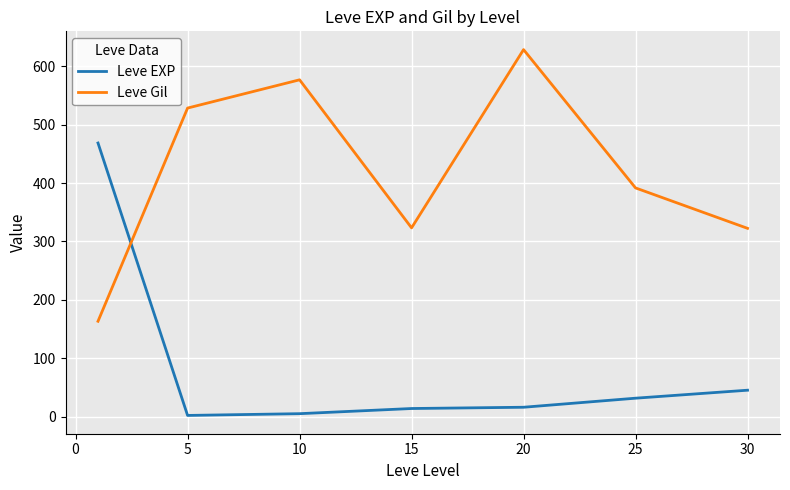

Rank the series by their maximum value, from lowest to highest.

Leve EXP, Leve Gil